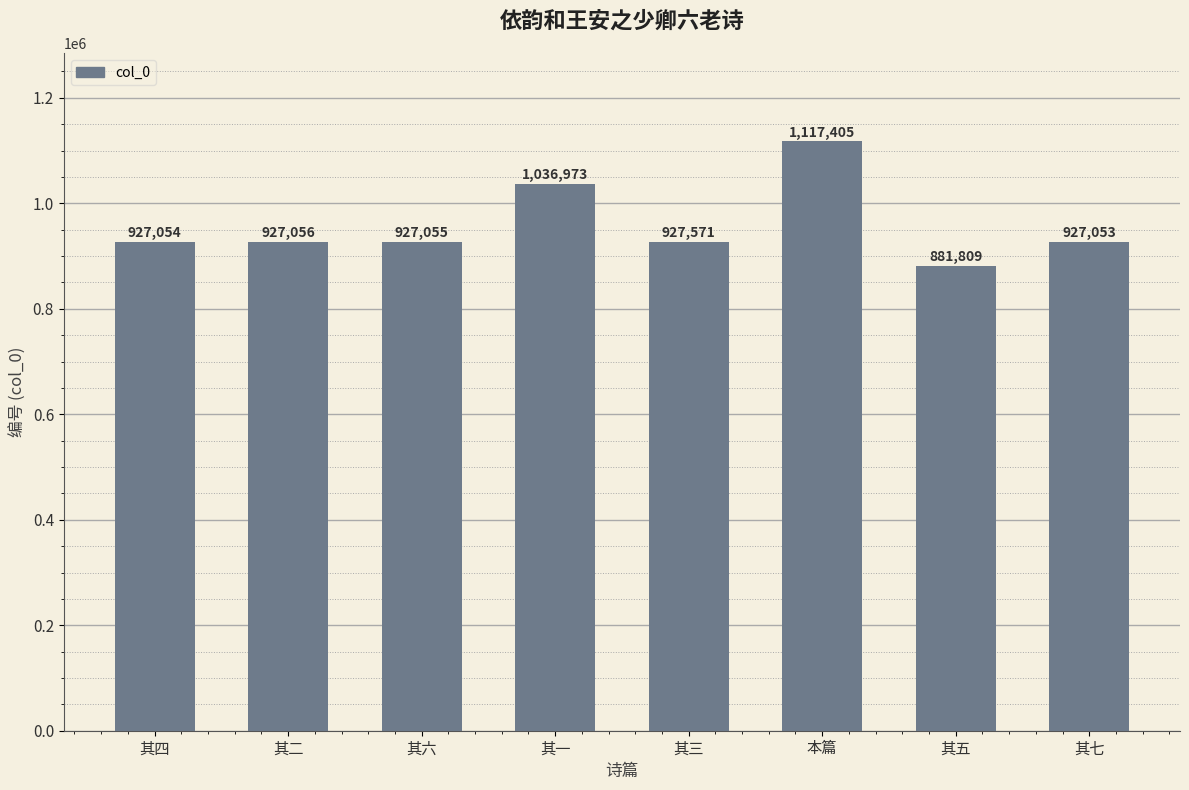

What is the sum of the values at 其四 and 本篇?

2044459